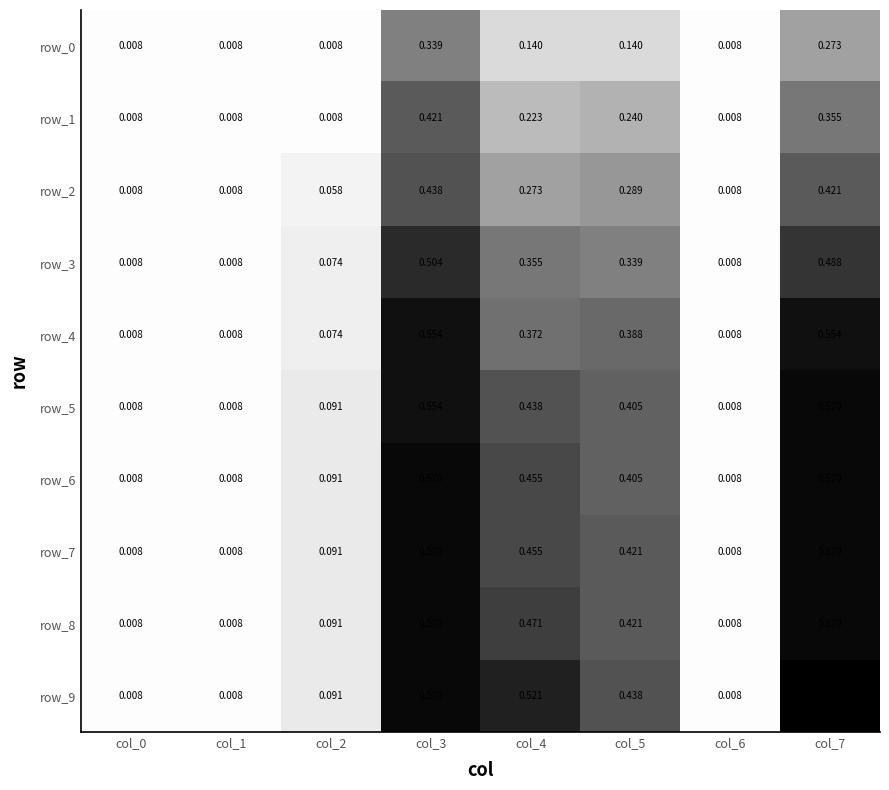

Which series has the largest range (max minus min)?

row_9